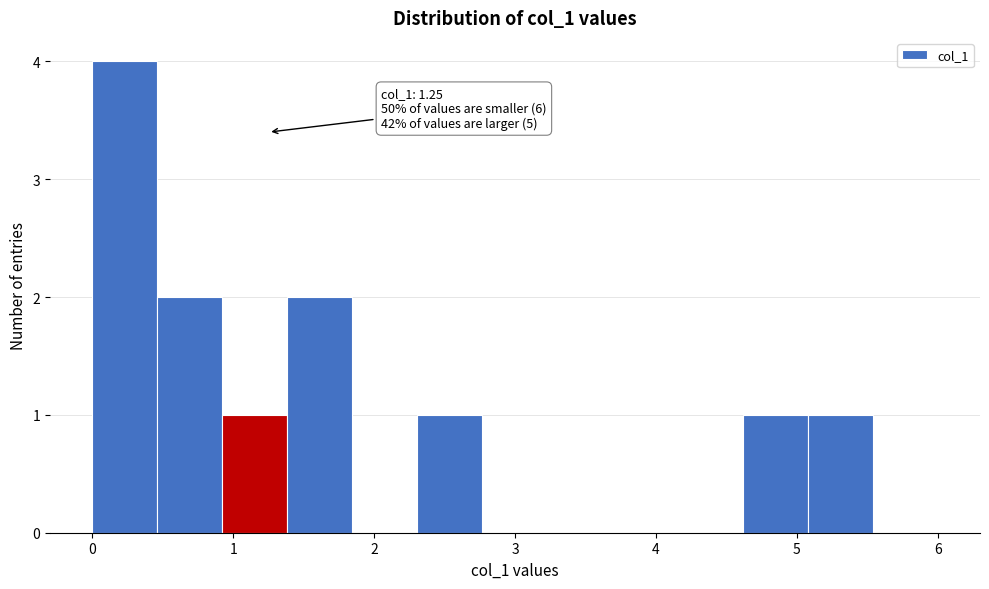

Which range on the x-axis has the tallest bar?

0.0 to 0.5